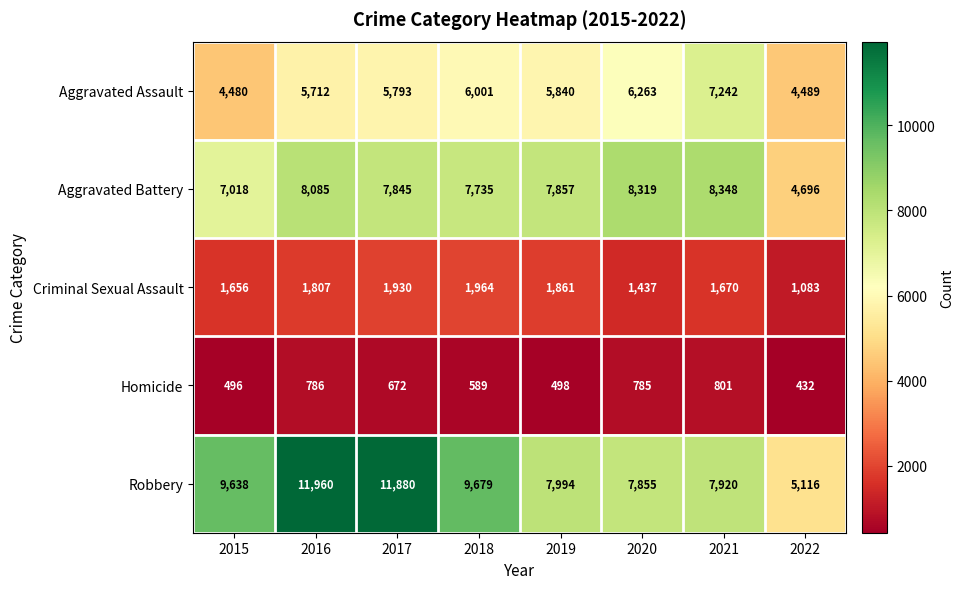

True or false: Criminal Sexual Assault has a value of 973 at 2016.

False